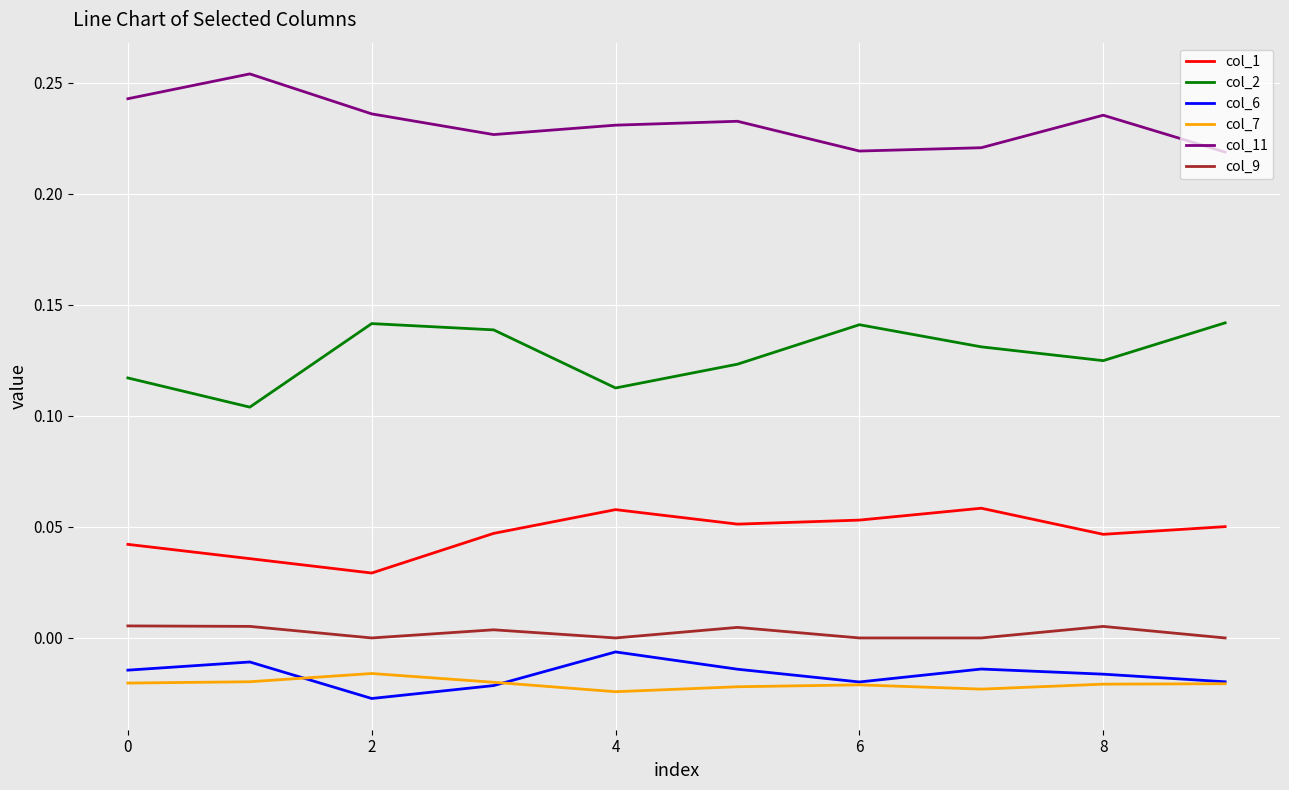

At how many categories does at least one series exceed 0?

10